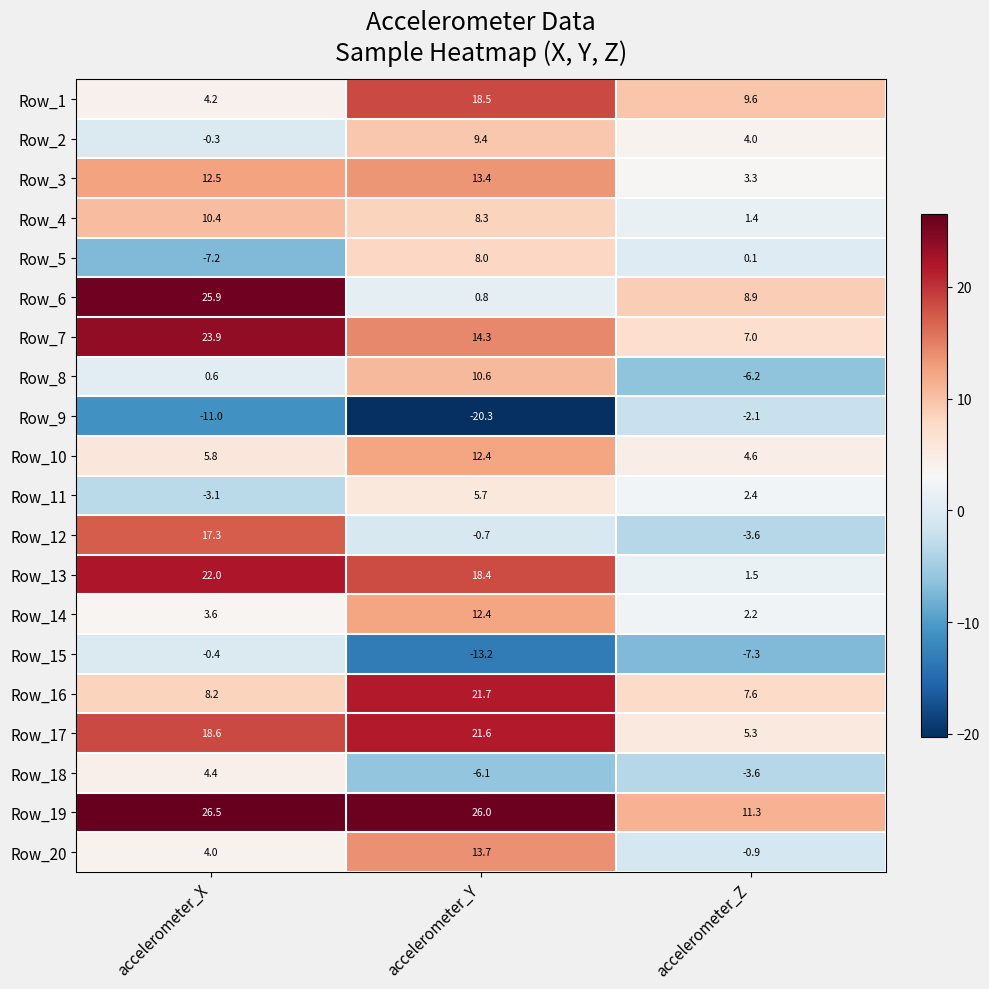

Which series has the largest range (max minus min)?

Row_6